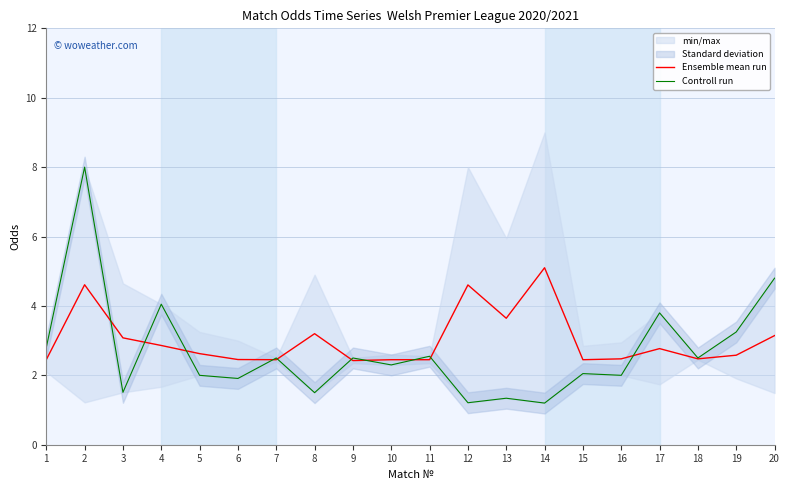

Which series has the largest range (max minus min)?

Controll run